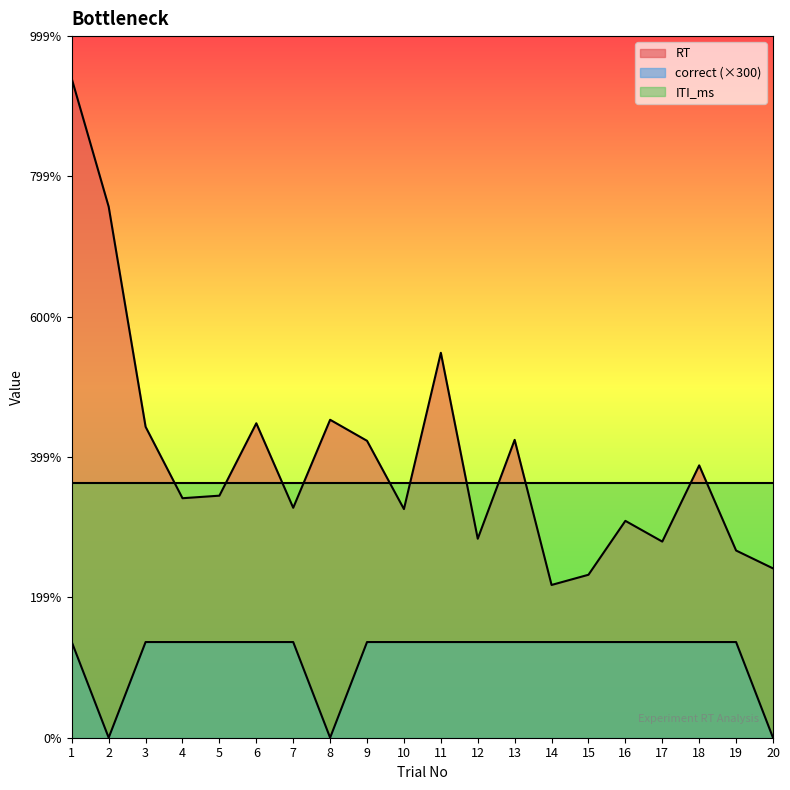

True or false: correct and RT intersect in this chart.

False